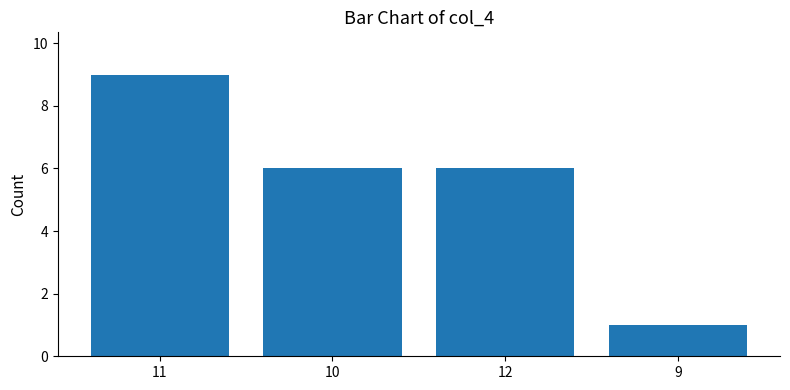

Count the values in the range 6 to 9.

3